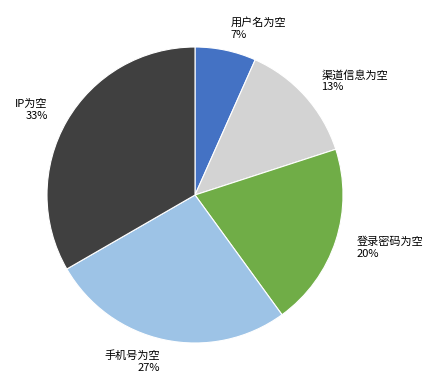

Between 手机号为空 and 用户名为空, which is larger?

手机号为空